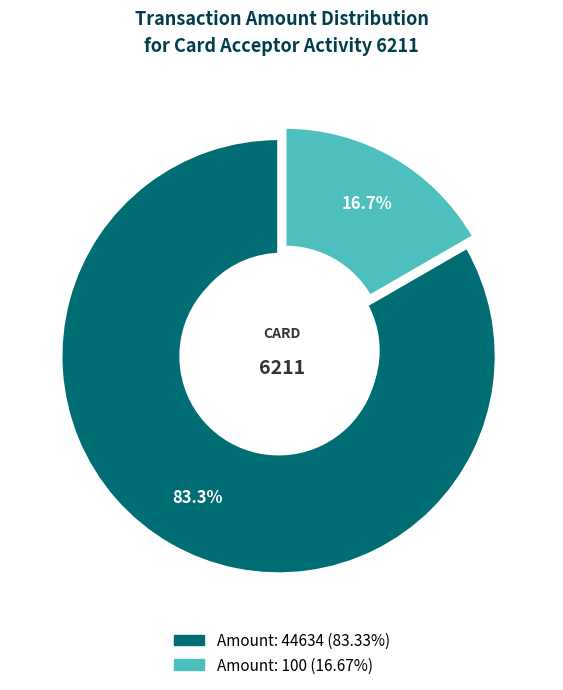

What percentage do 44634 and 100 together represent?

100.0%